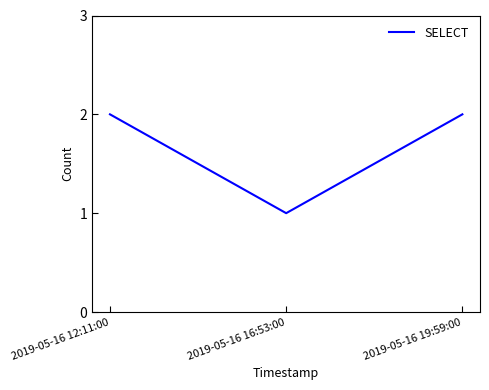

What value does the data have at 2019-05-16 16:53:00?

1